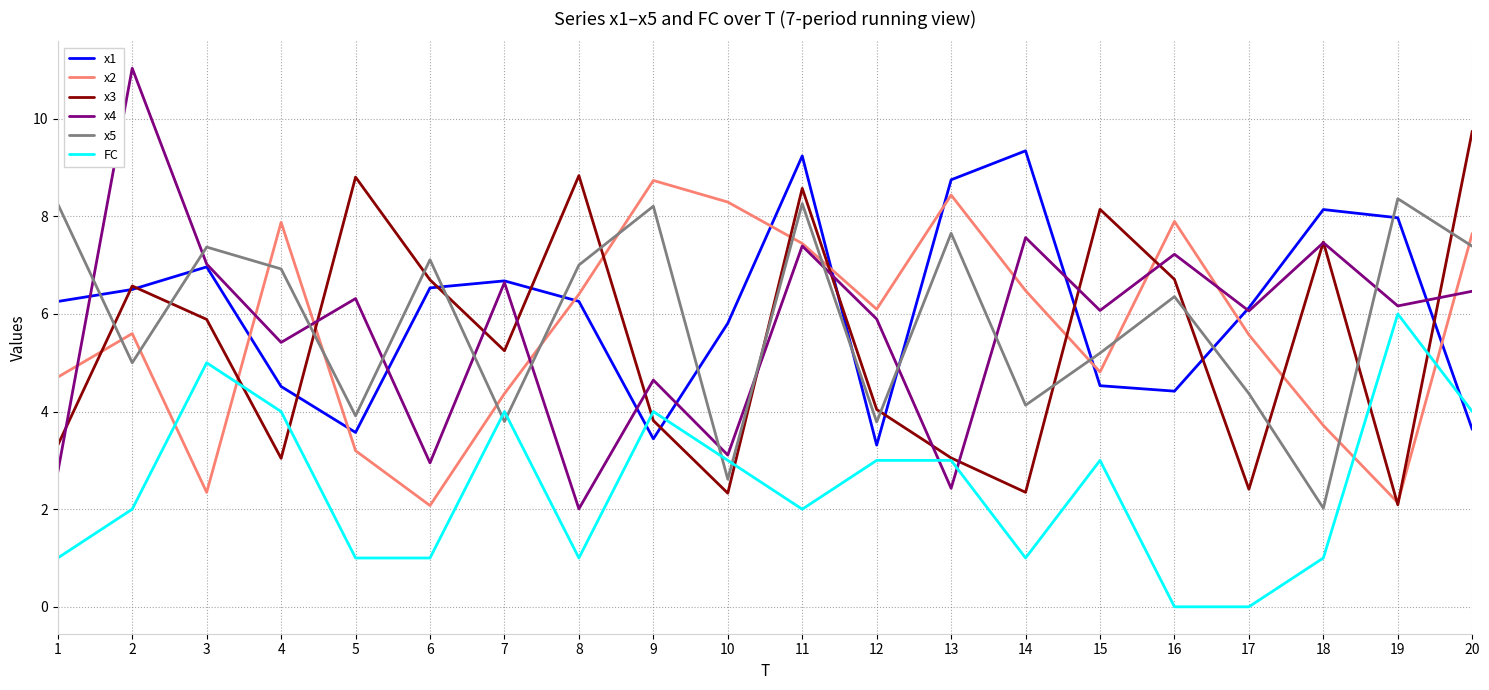

What is the average value of the x5 series?

5.9